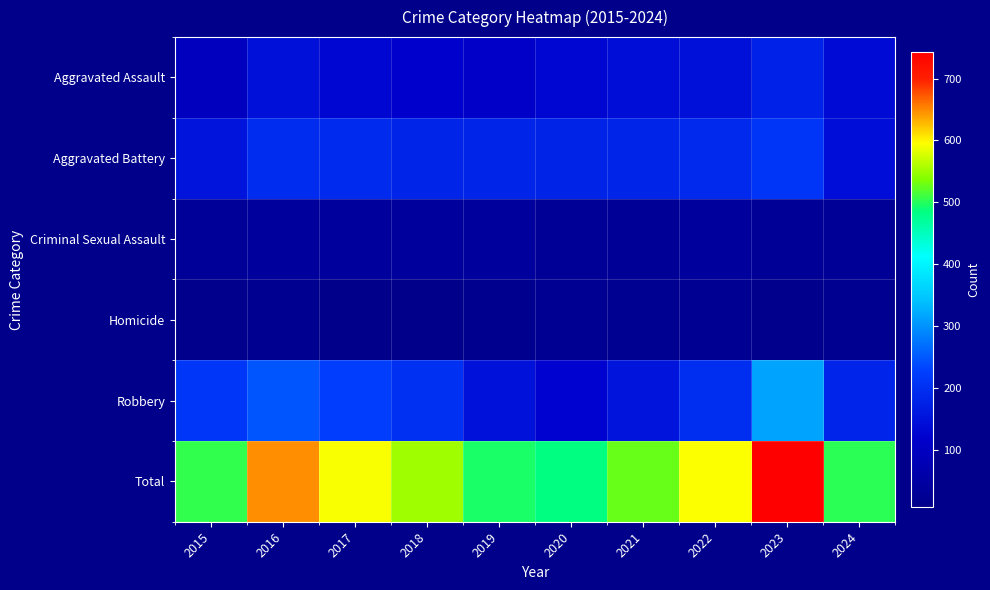

At which category is the sum across all series the highest?

2023